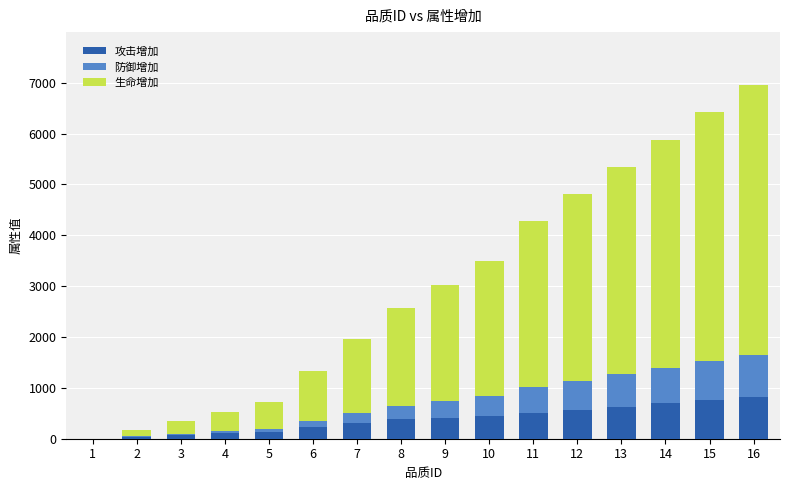

The value of 攻击增加 at 11 is 846. True or false?

False